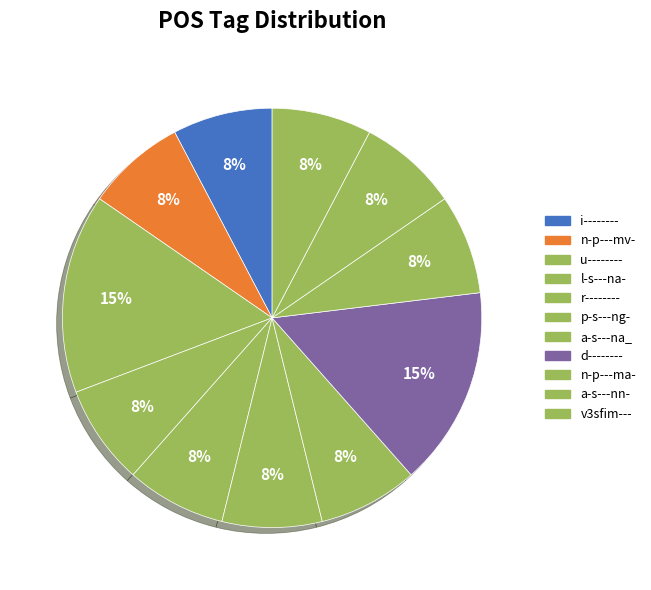

Count the number of slices in the pie.

11